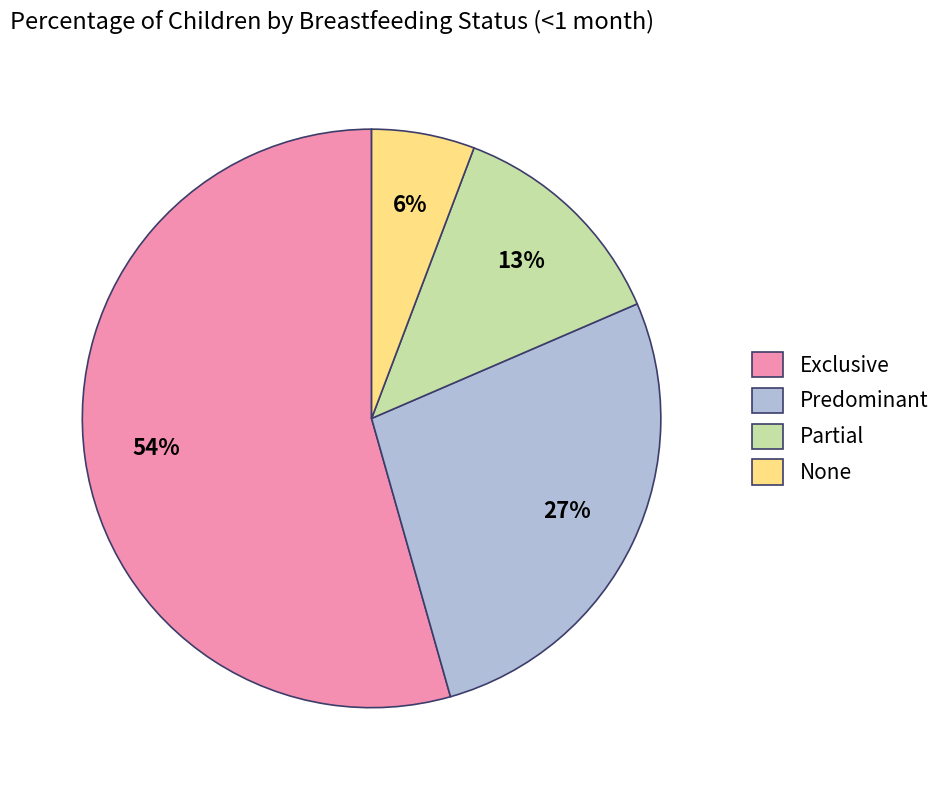

The Exclusive slice represents 44% of the pie. True or false?

False